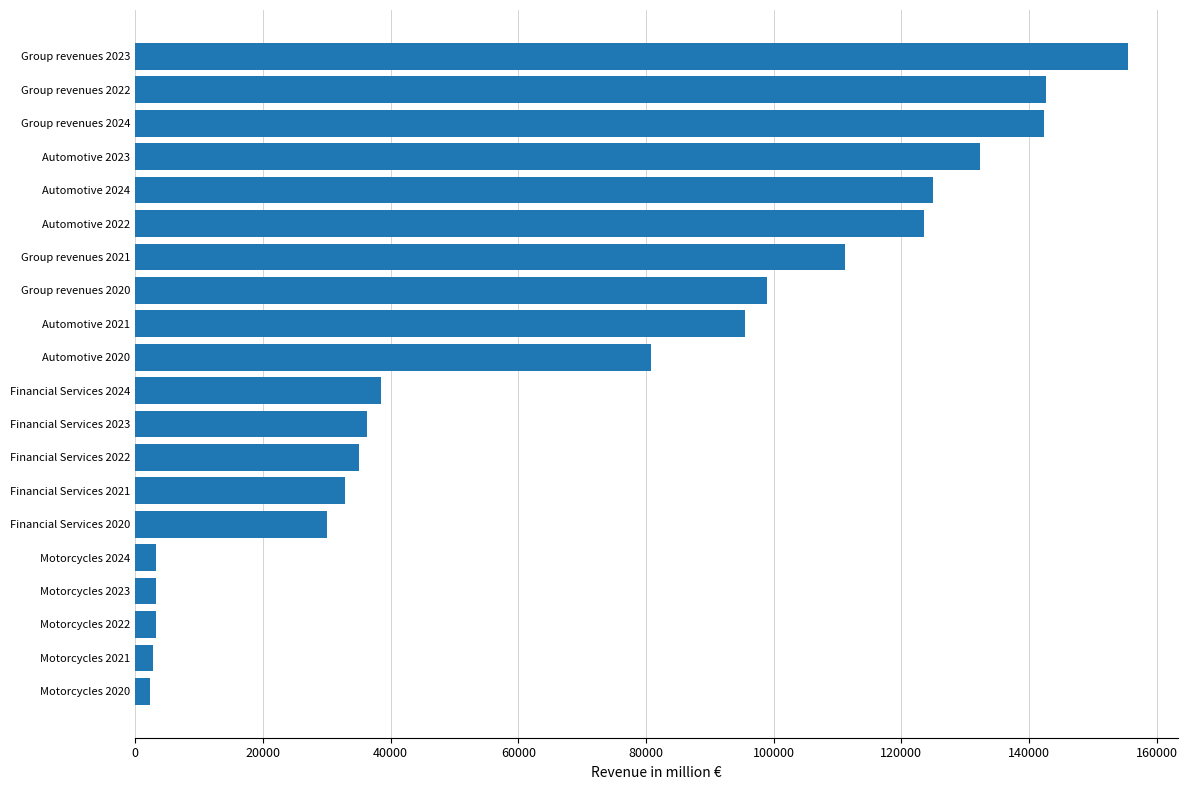

What is the label of the 16th bar from the bottom?

Automotive 2024